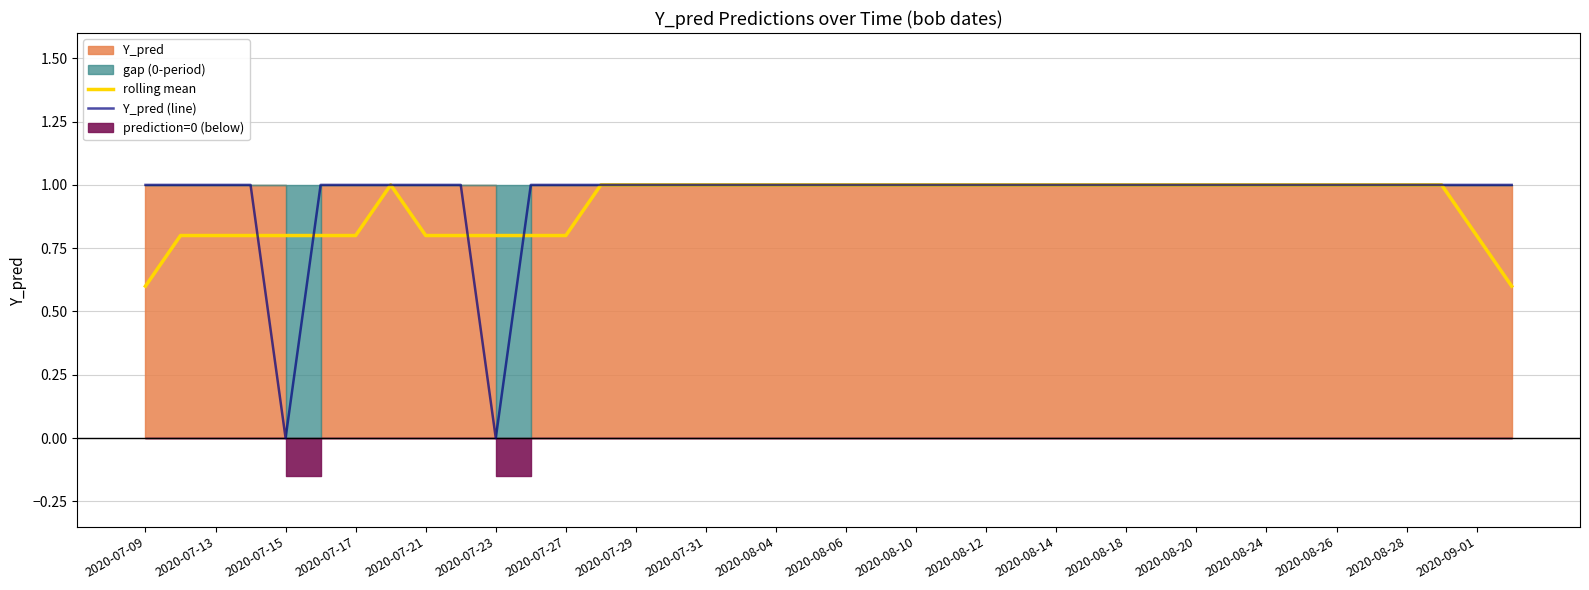

Which series ends up on top after the final intersection of rolling mean and Y_pred (line)?

Y_pred (line)